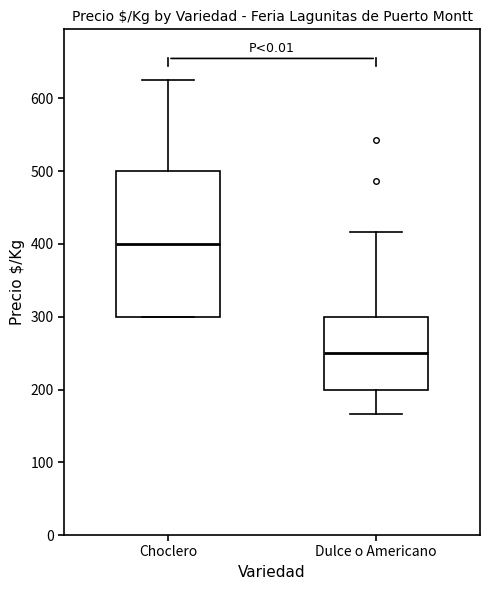

Reading left to right, read every box against the y-axis: the position of its median line, the range the box covers, and the ends of its whiskers. The values are not printed on the chart, so give them approximately, as read against the axis.

Choclero: median 400, box 300 to 500, whiskers 300 to 630
Dulce o Americano: median 250, box 200 to 300, whiskers 170 to 420